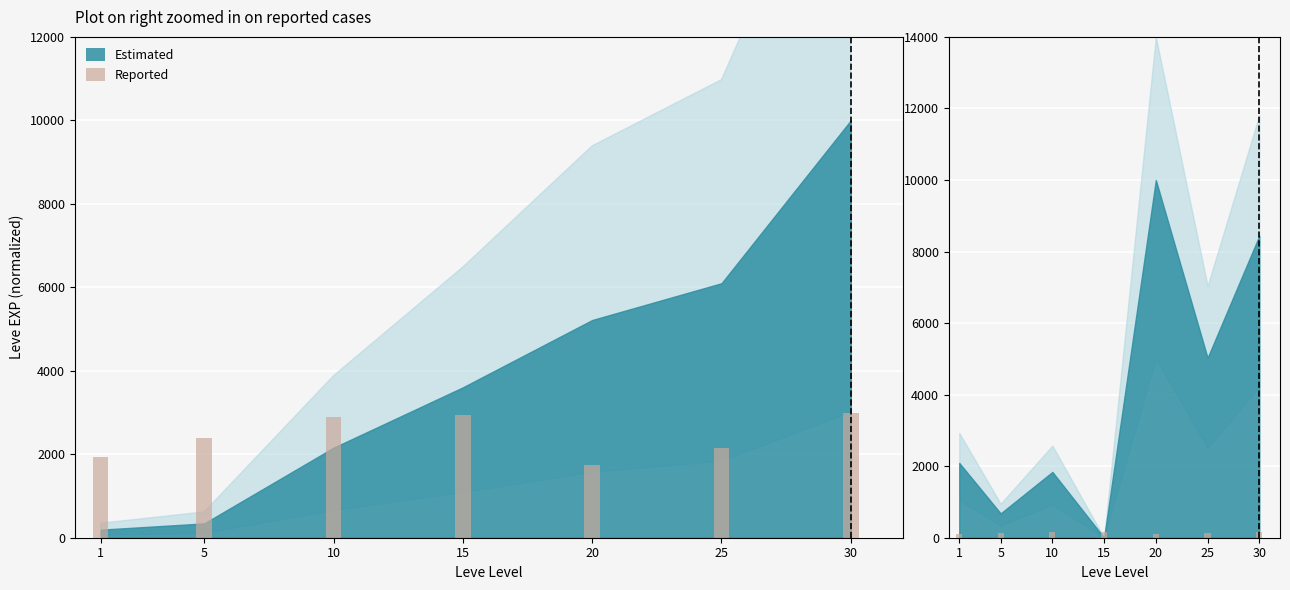

How many groups of bars are there?

7